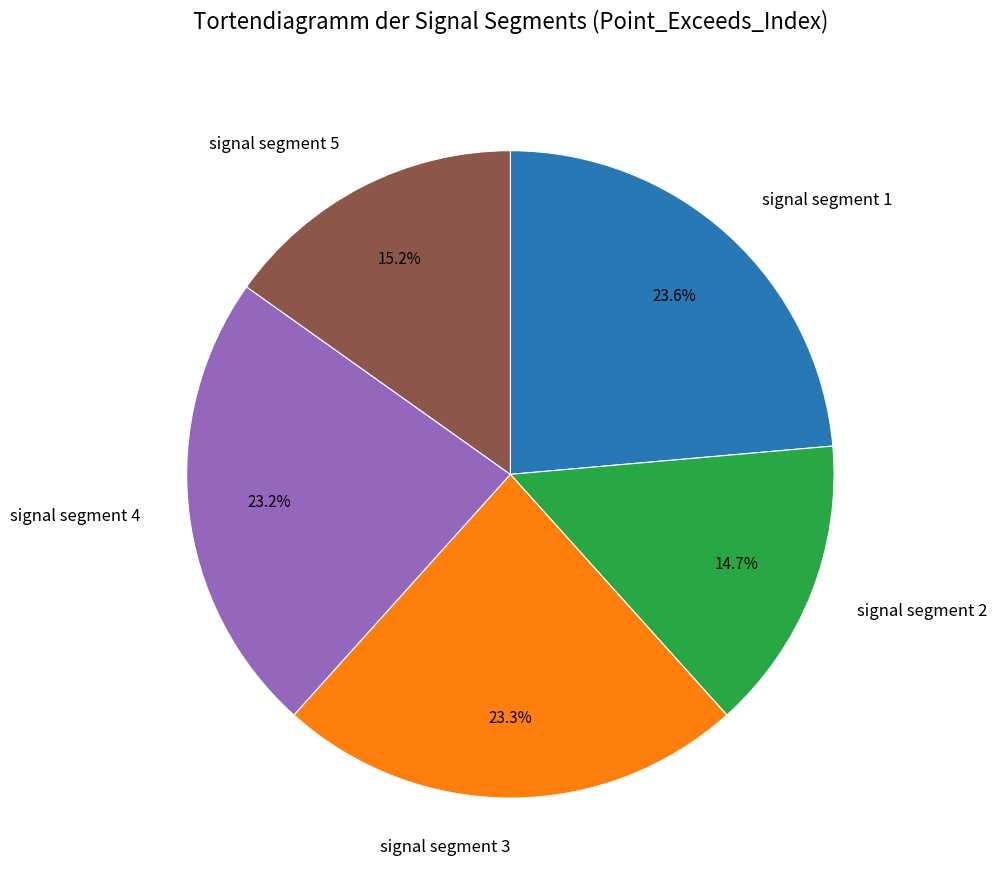

Approximately how many times larger is the value at signal segment 4 compared to signal segment 5?

1.5